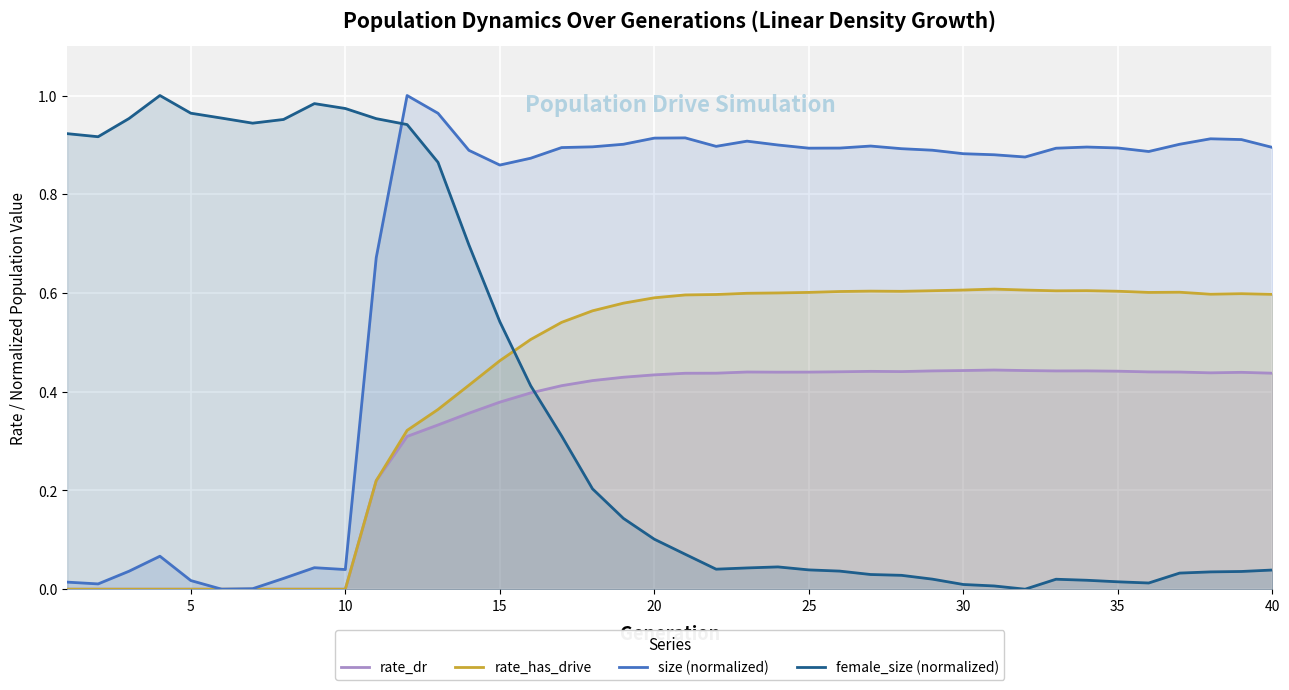

Which series has the largest total across all categories?

size (normalized)